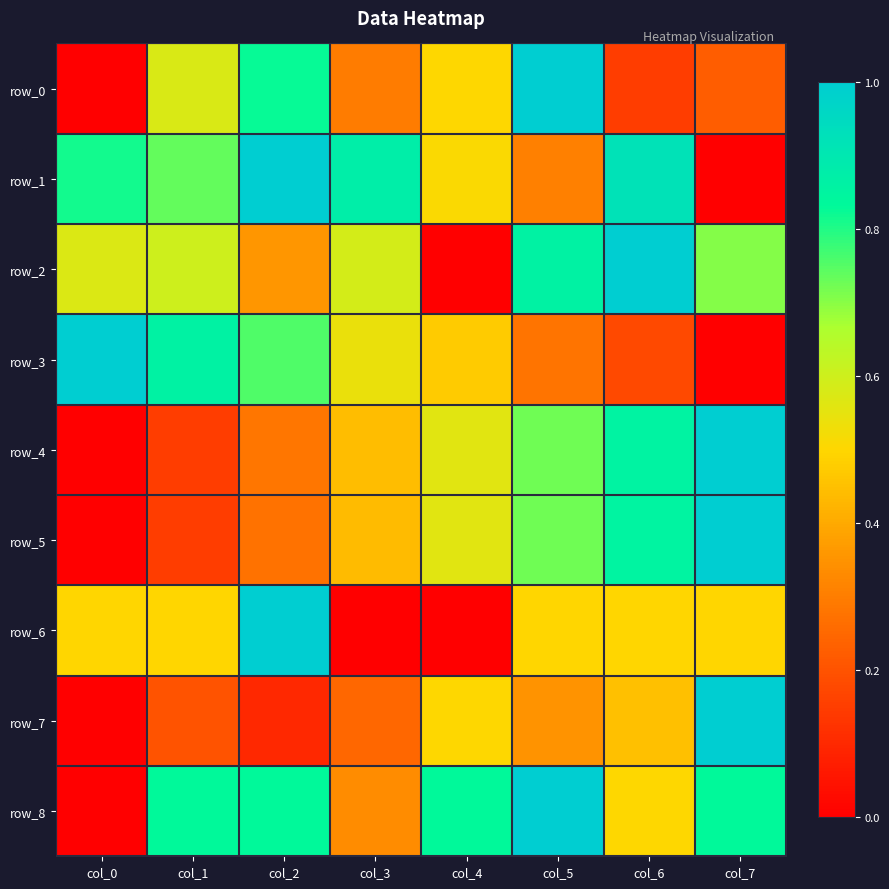

Which category has the lowest value in the row_5 series?

col_0